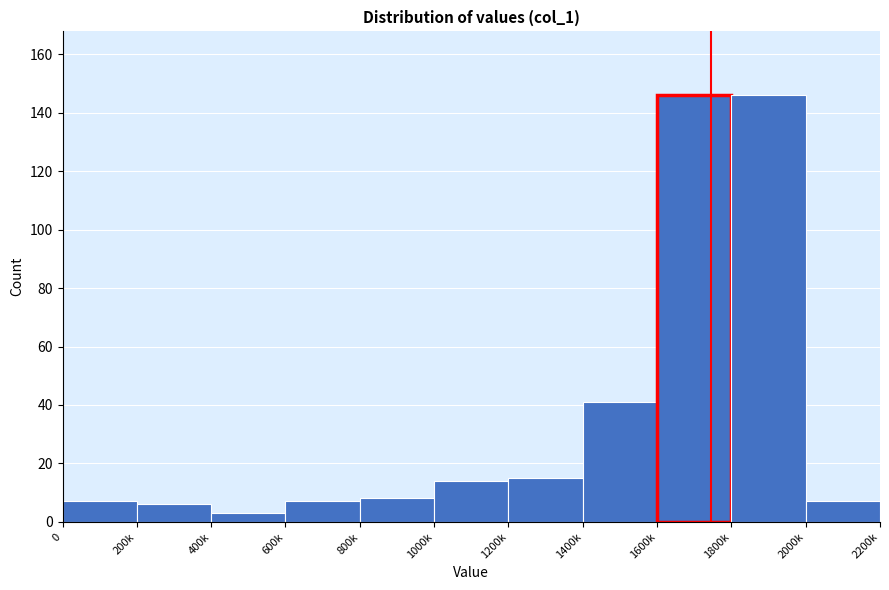

Reading left to right, what are all the values shown in this chart?

7	6	3	7	8	14	15	41	146	146	7